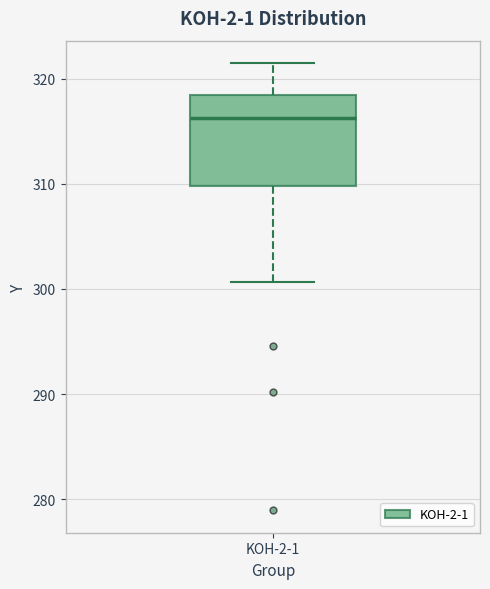

Read this box plot against the y-axis: the position of the median line, the range covered by the box, and the ends of both whiskers. The values are not printed on the chart, so give them approximately, as read against the axis.

median 316, box 310 to 318, whiskers 301 to 322